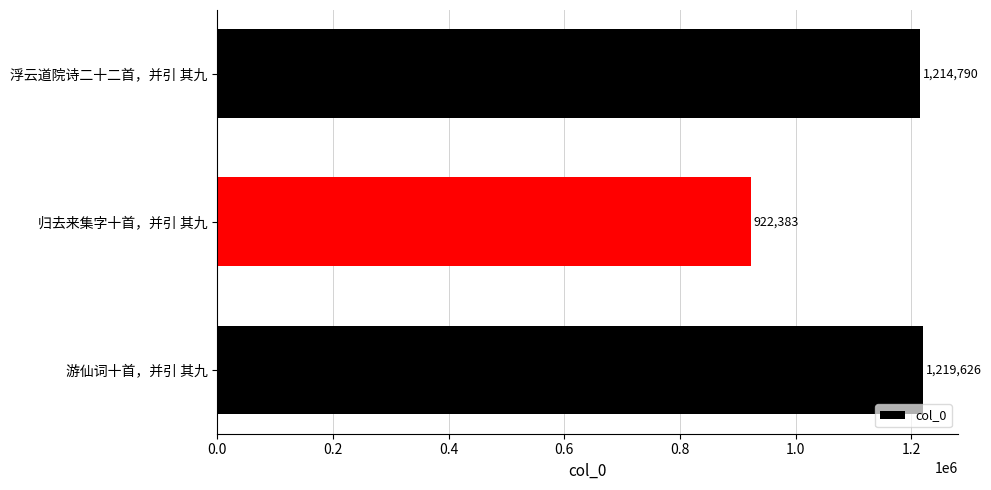

Rank the categories by value from lowest to highest.

归去来集字十首，并引 其九, 浮云道院诗二十二首，并引 其九, 游仙词十首，并引 其九